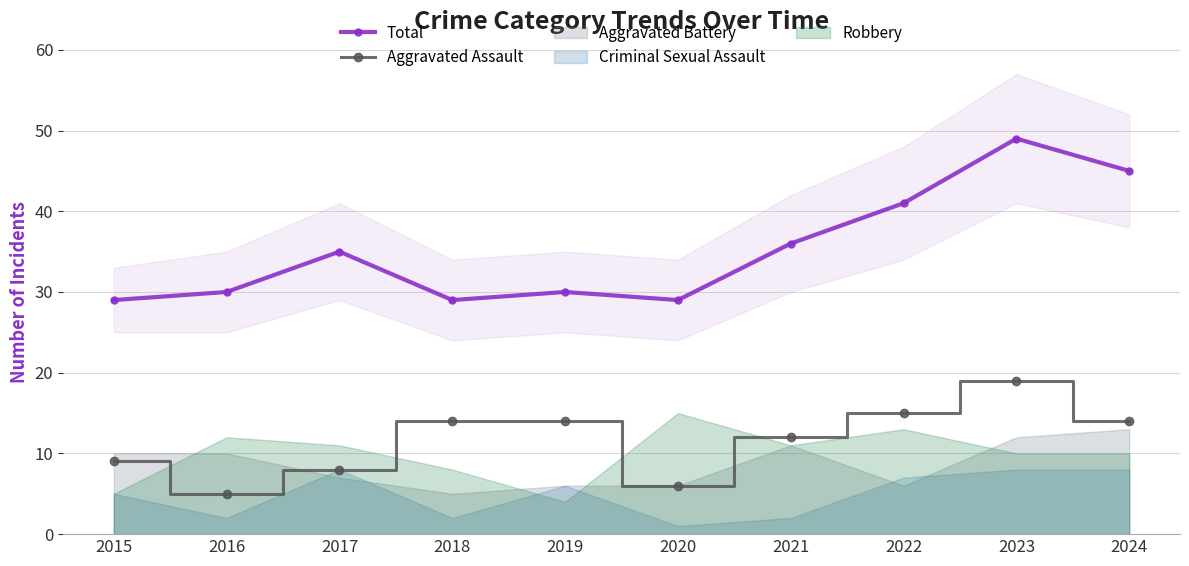

What is the sum of the Total values at 2022 and 2021?

77